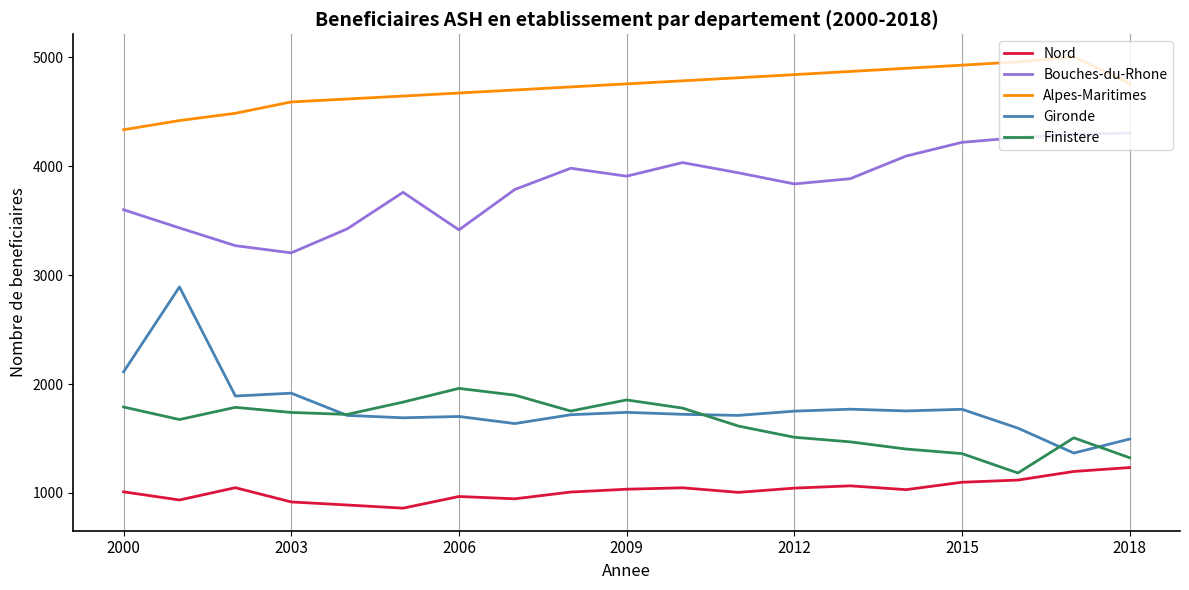

True or false: Nord and Bouches-du-Rhone intersect in this chart.

False